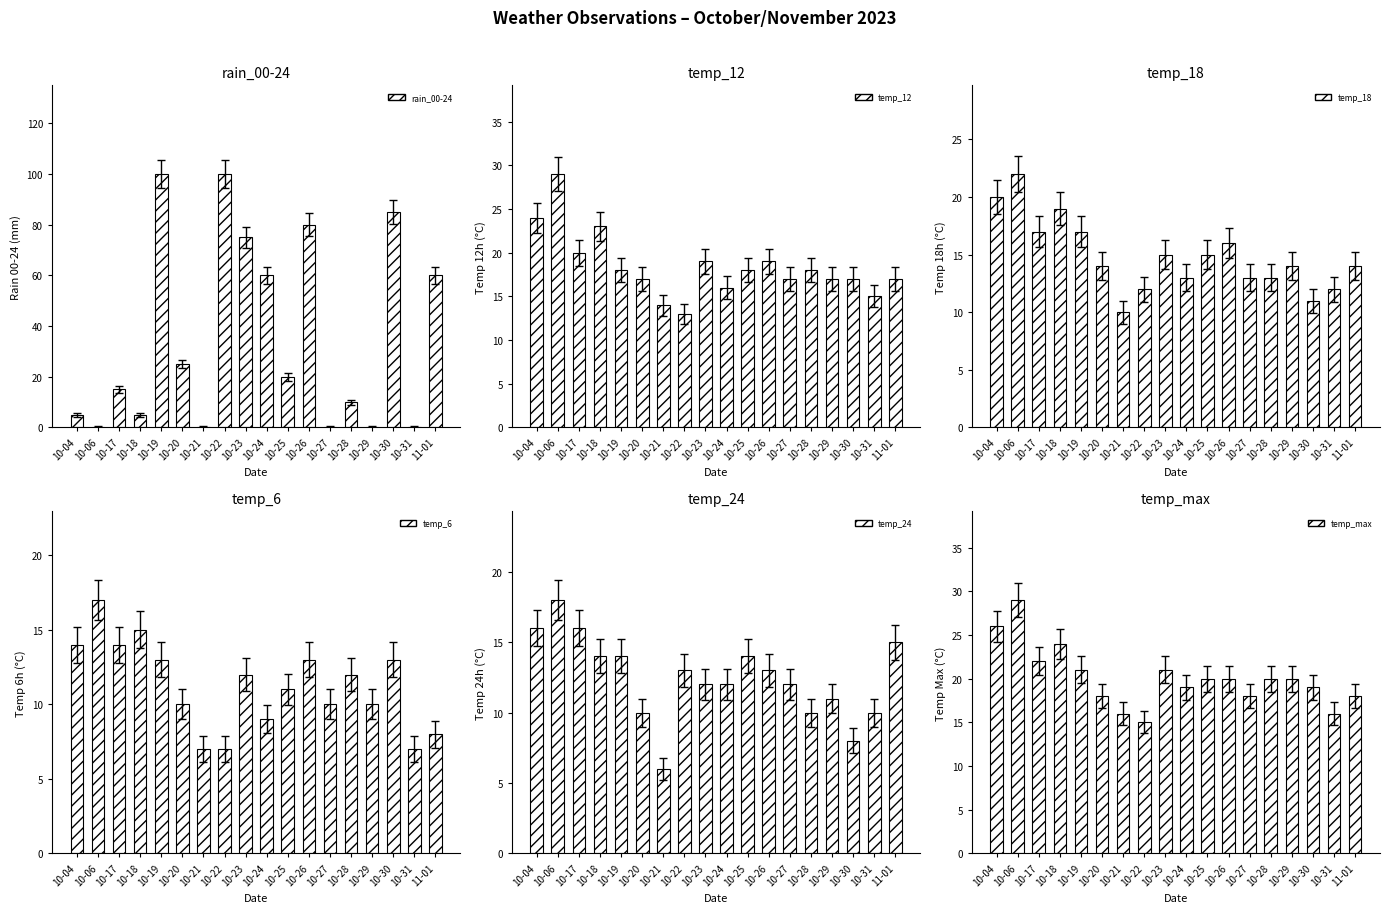

What is the average value of the temp_max series?

20